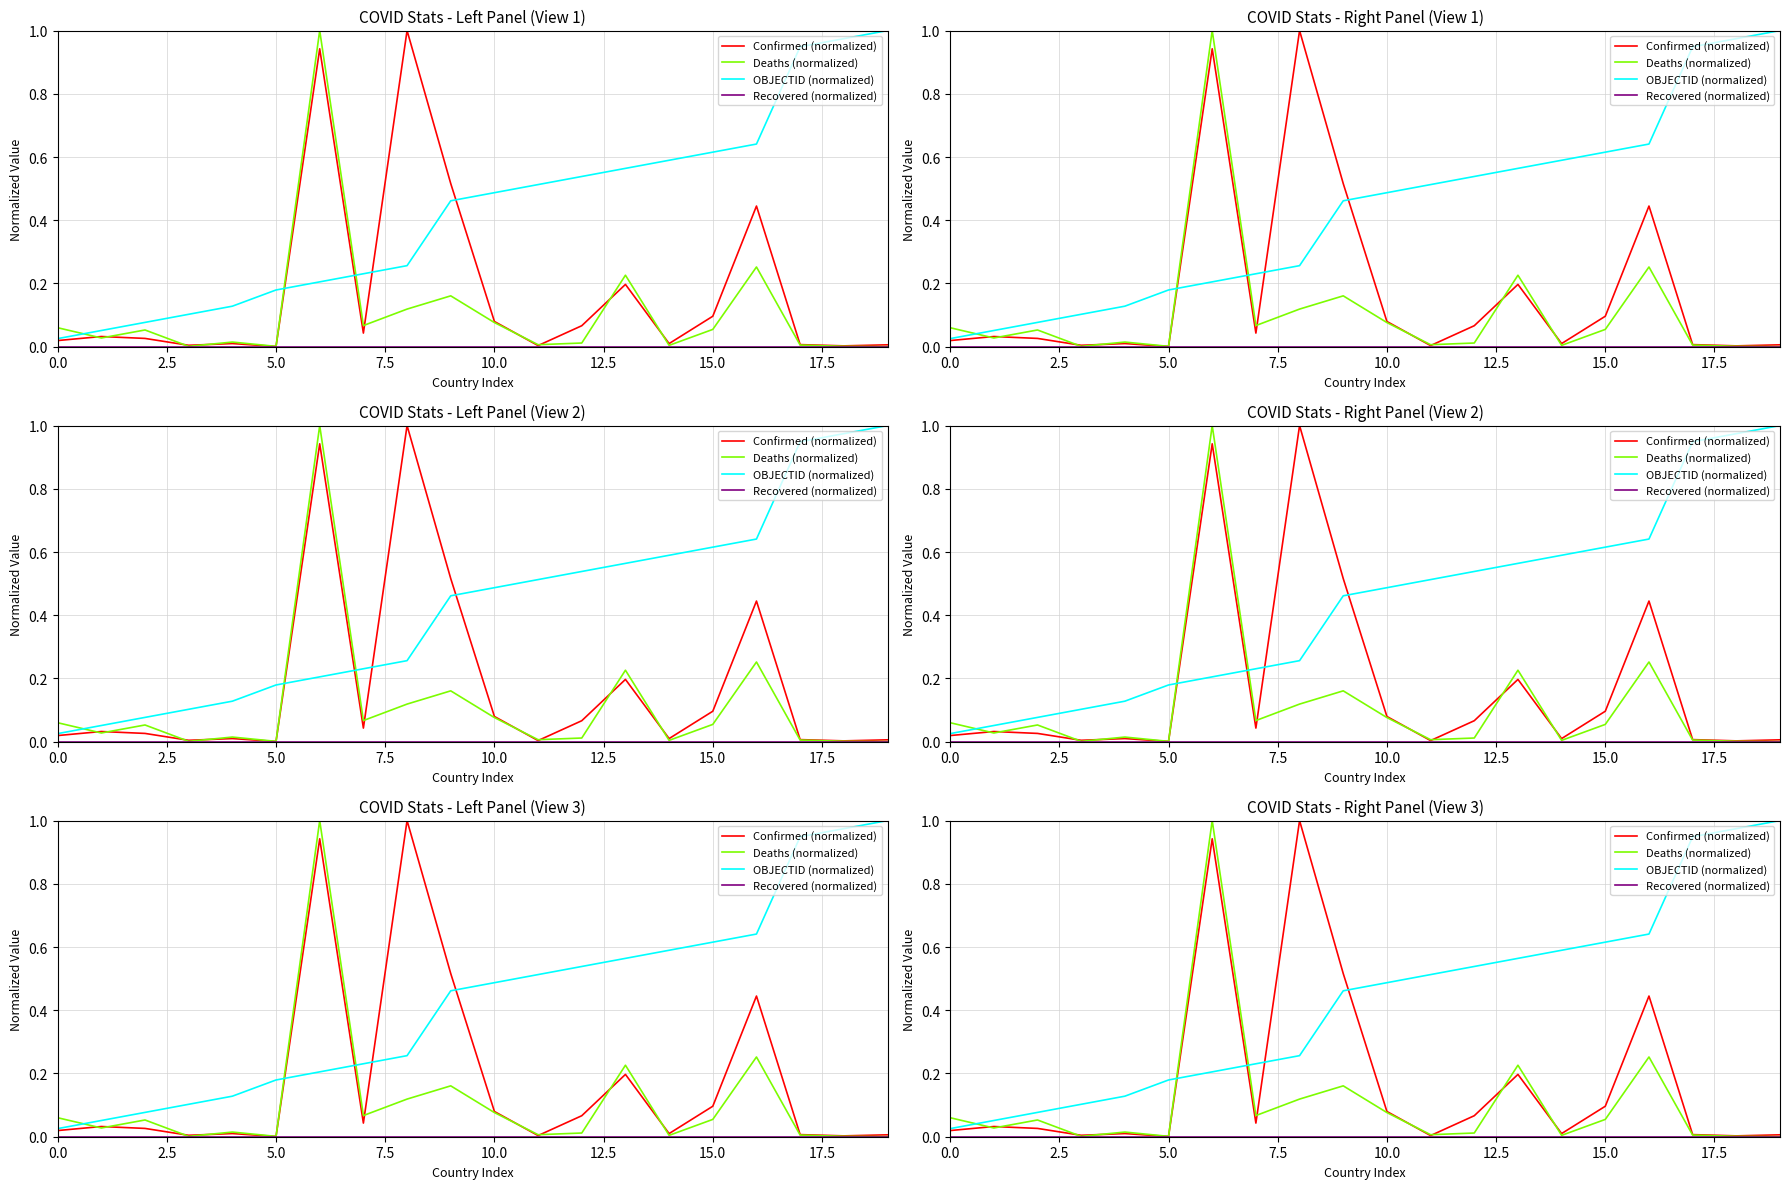

Is it true that Confirmed (normalized) equals 0.2 at 13?

True